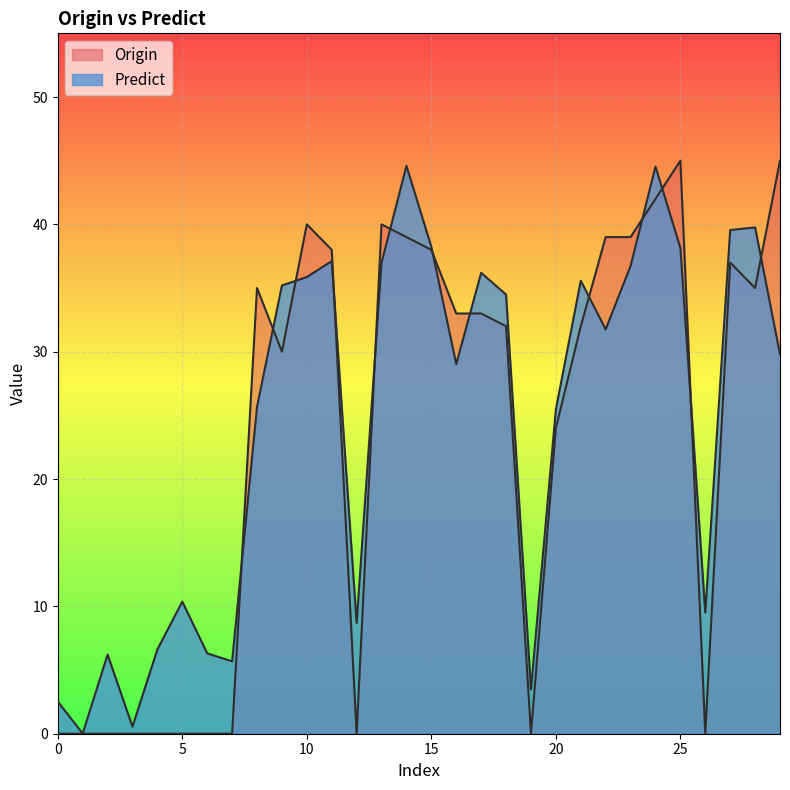

The Predict series shows 10.7 at 4. True or false?

False